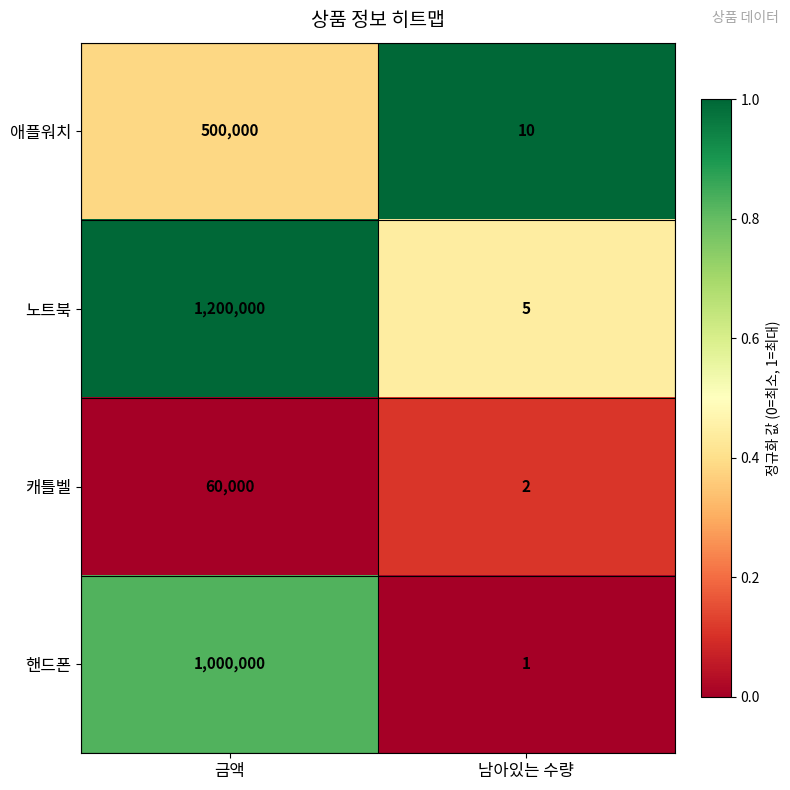

Rank the series by their average value, from lowest to highest.

캐틀벨, 애플워치, 핸드폰, 노트북